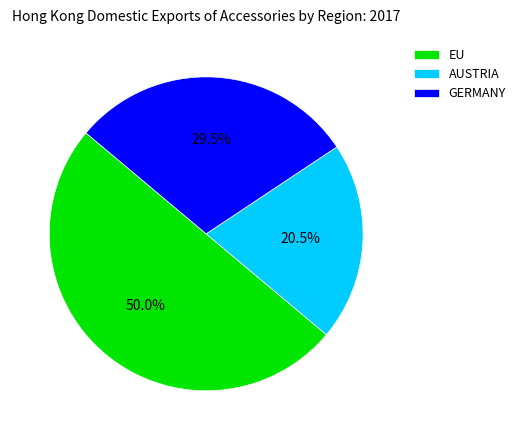

Does AUSTRIA represent more than half of the total?

No